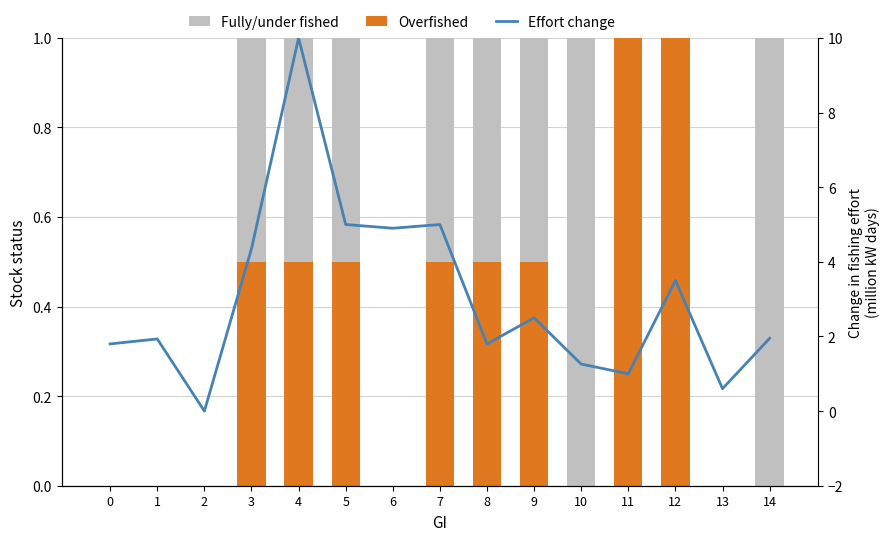

At which category is the sum across all series the highest?

4